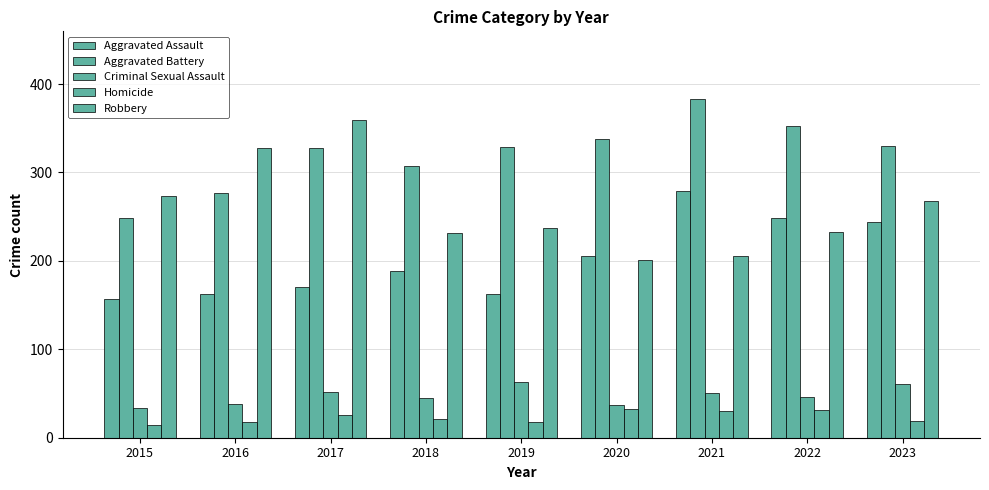

At which label does Homicide reach its minimum?

2015